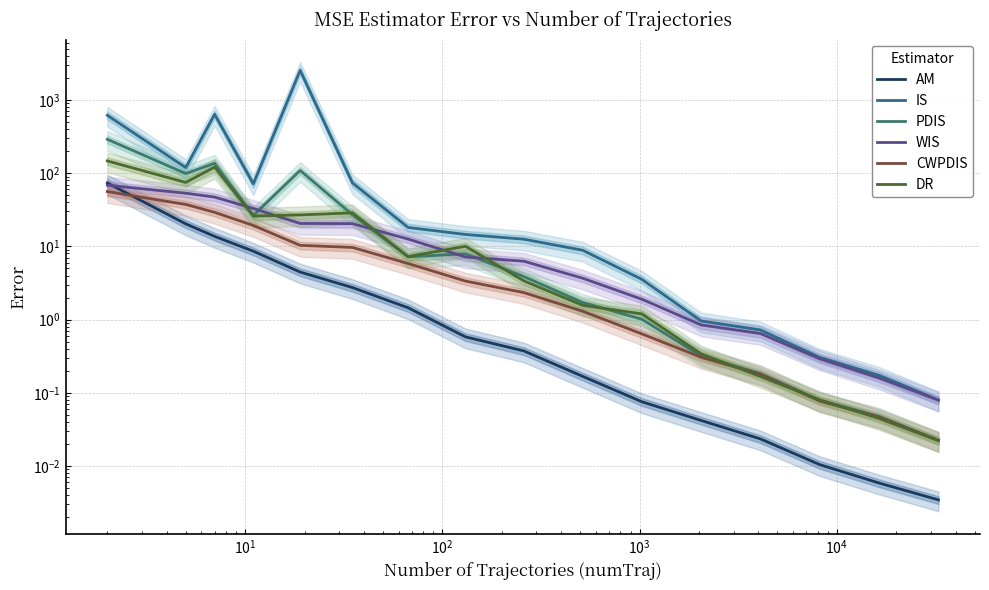

How many interior local peaks does the PDIS series have?

3